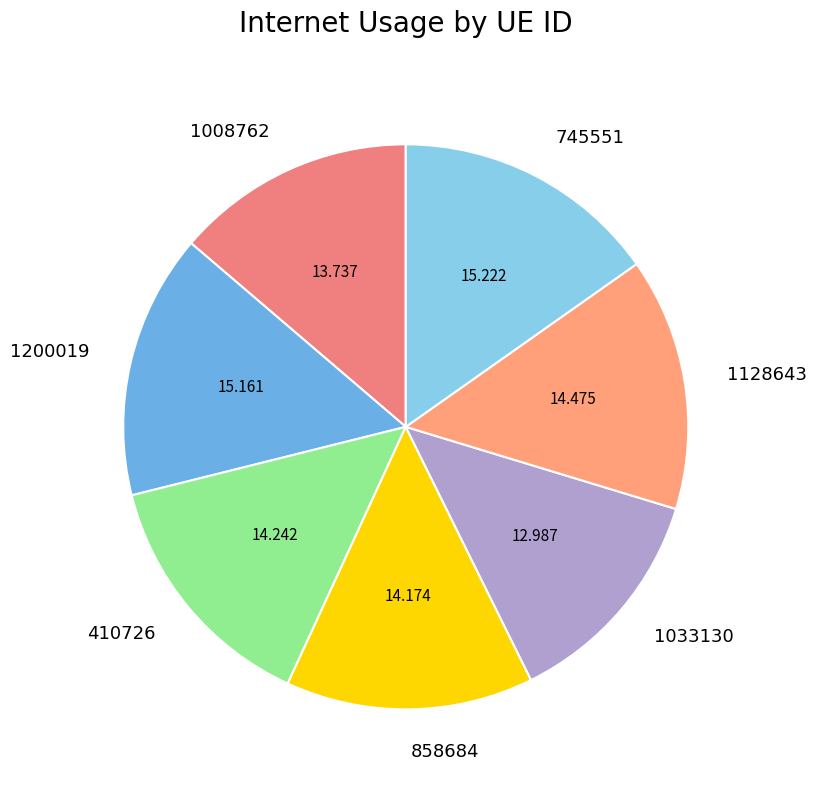

Which slice is the smallest?

1033130